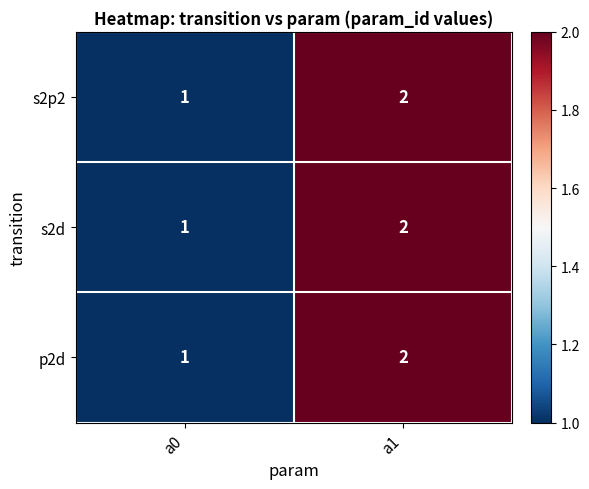

The s2p2 series shows 1 at a0. True or false?

True